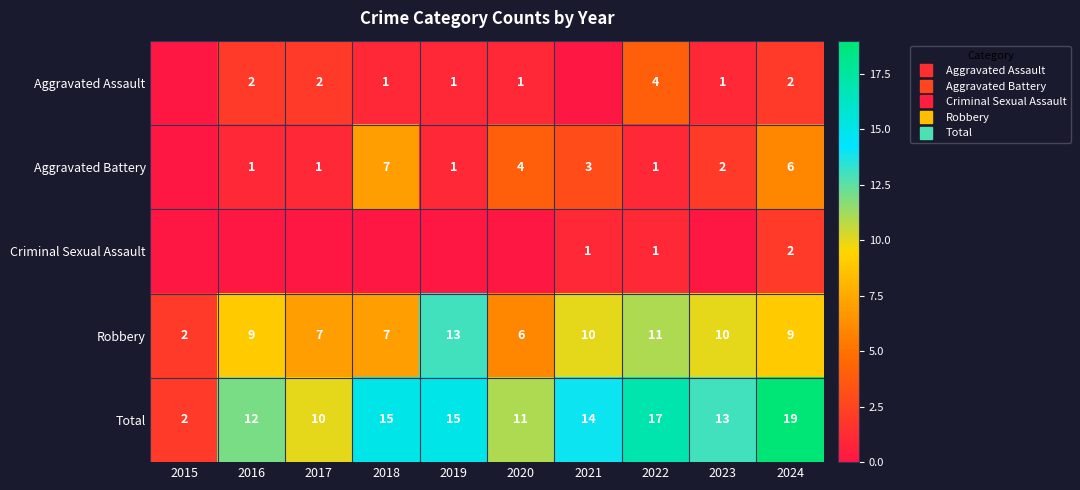

At which label does Total first exceed 14?

2018